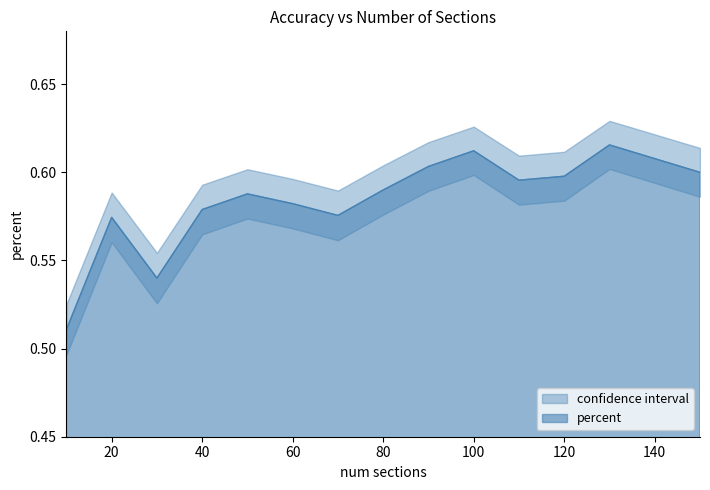

Where is percent nearest to the value 0?

10